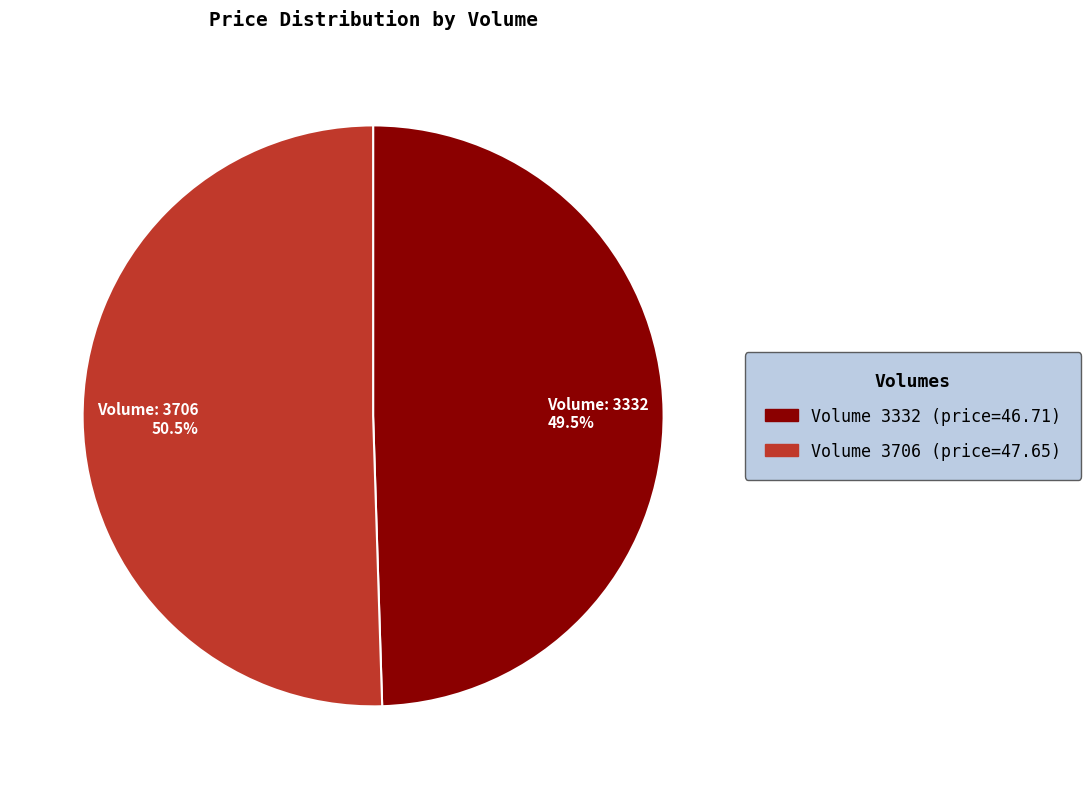

Does any single category account for the majority?

Yes